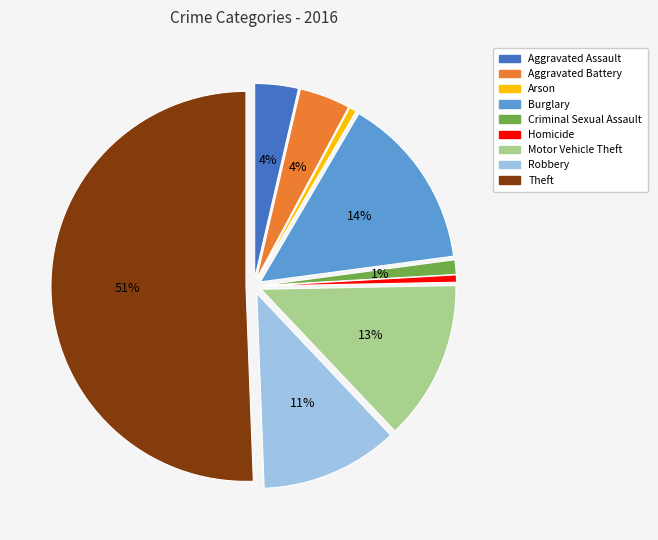

The Theft slice represents 59% of the pie. True or false?

False